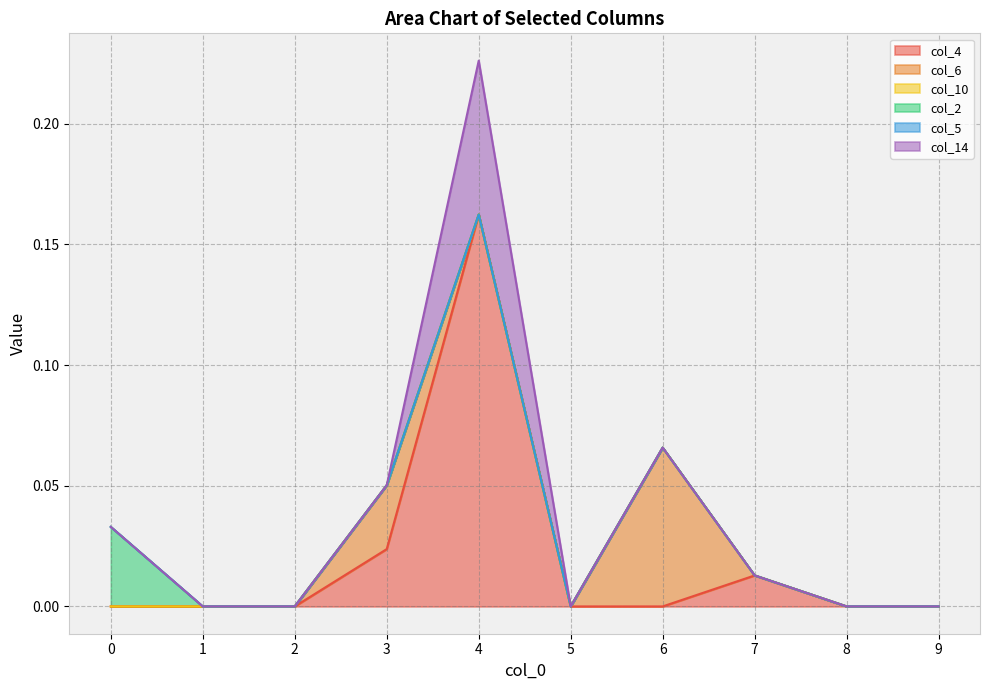

What is the sum of all col_4 values?

0.2